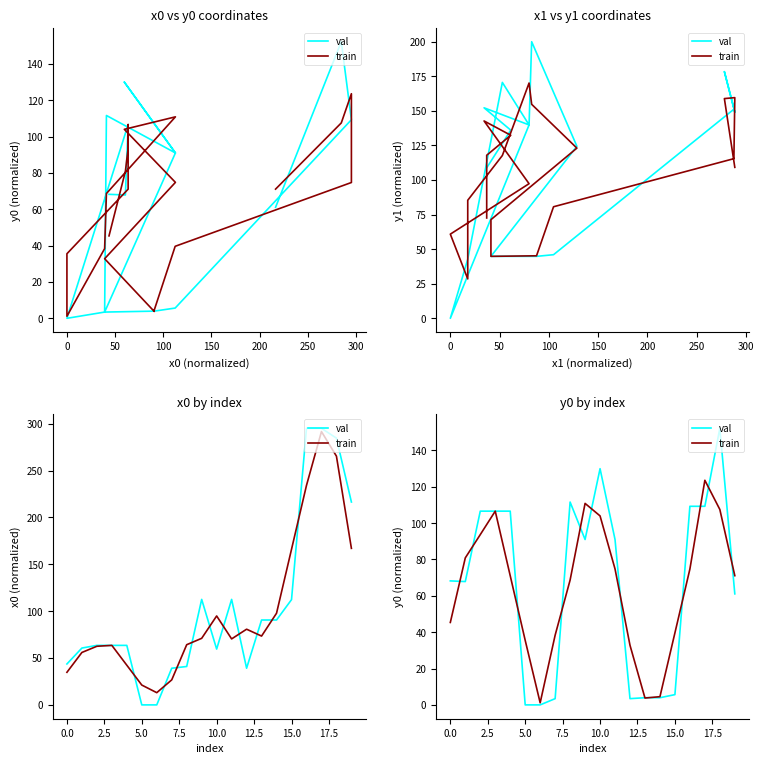

List the series in order of their overall mean, highest first.

val, train